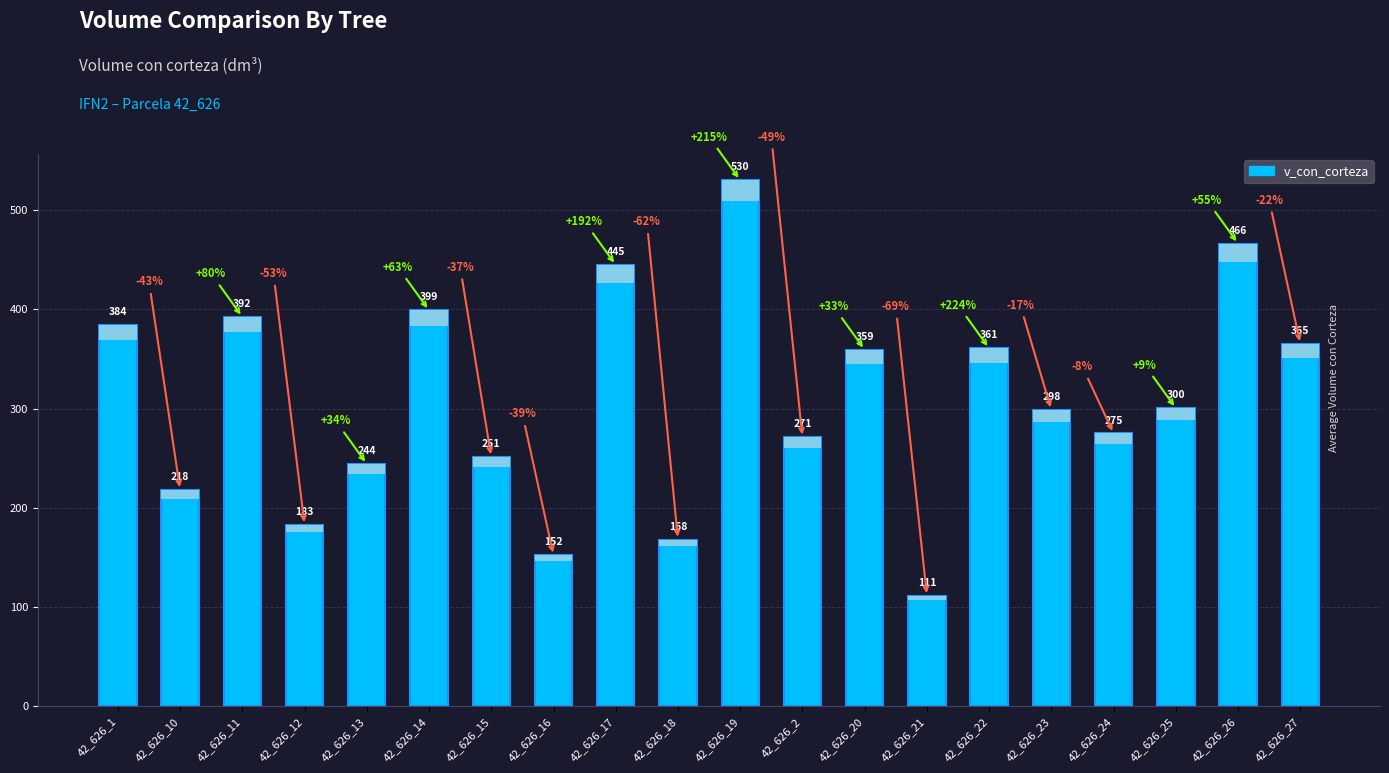

Reading left to right, extract all data points from this chart.

384.2	218.0	392.3	182.8	244.2	398.9	251.1	152.1	444.6	168.1	530.0	271.0	359.2	111.3	360.6	298.4	274.9	300.3	466.1	365.1